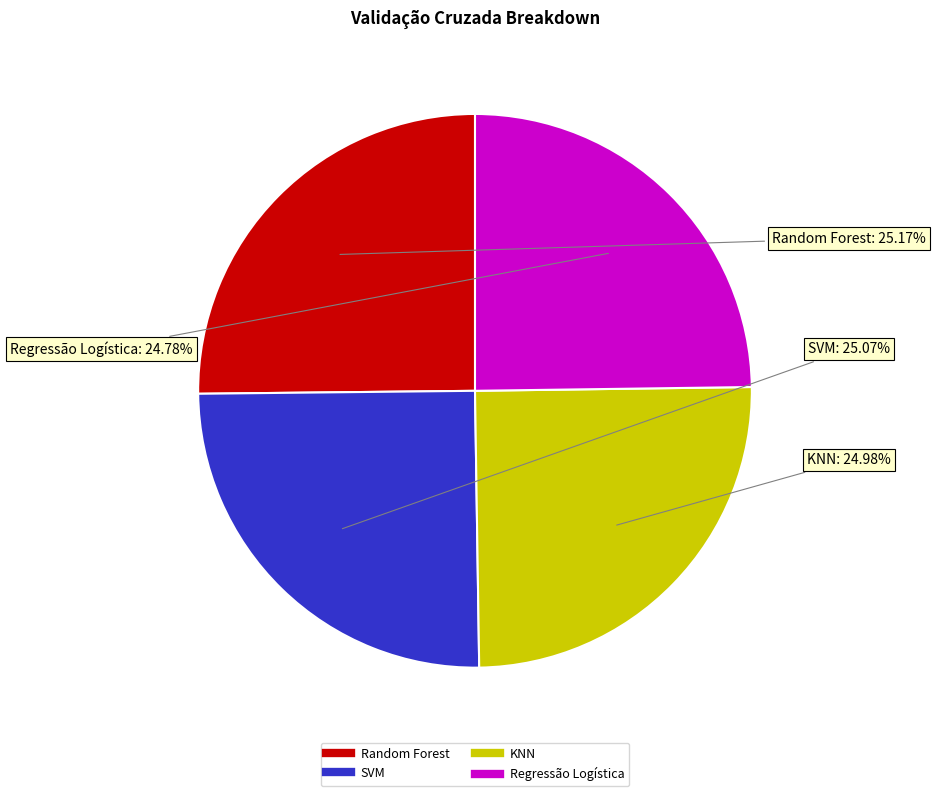

Do Regressão Logística and Random Forest together represent more than half of the pie?

No